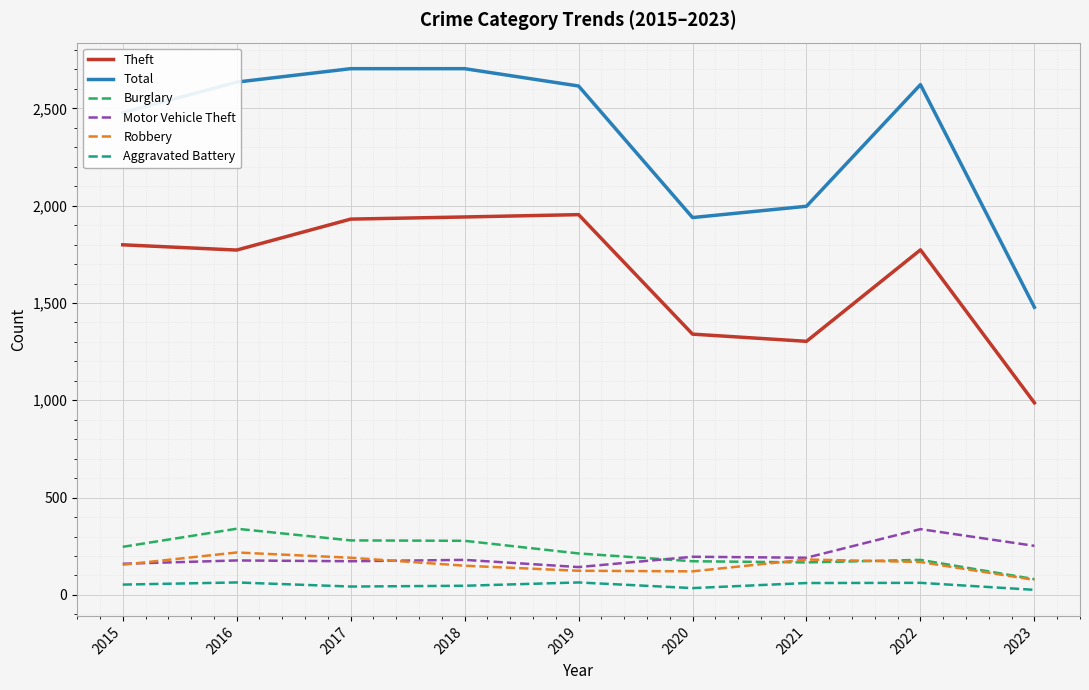

In Motor Vehicle Theft, how many points are lower than both neighbors (excluding endpoints)?

3